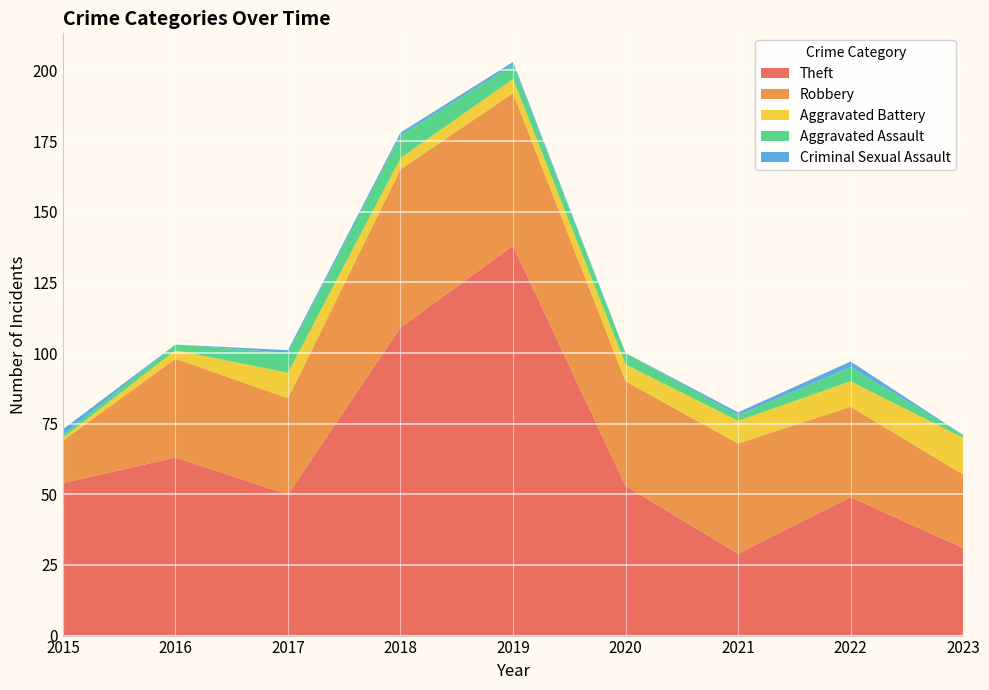

Reading left to right, list all the values displayed in this chart.

Theft: 2015=54	2016=63	2017=50	2018=109	2019=138	2020=53	2021=29	2022=49	2023=31
Robbery: 2015=15	2016=35	2017=34	2018=56	2019=54	2020=37	2021=39	2022=32	2023=26
Aggravated Battery: 2015=1	2016=3	2017=9	2018=4	2019=5	2020=6	2021=8	2022=9	2023=13
Aggravated Assault: 2015=1	2016=2	2017=7	2018=8	2019=5	2020=4	2021=2	2022=5	2023=1
Criminal Sexual Assault: 2015=2	2016=0	2017=1	2018=1	2019=1	2020=0	2021=1	2022=2	2023=0